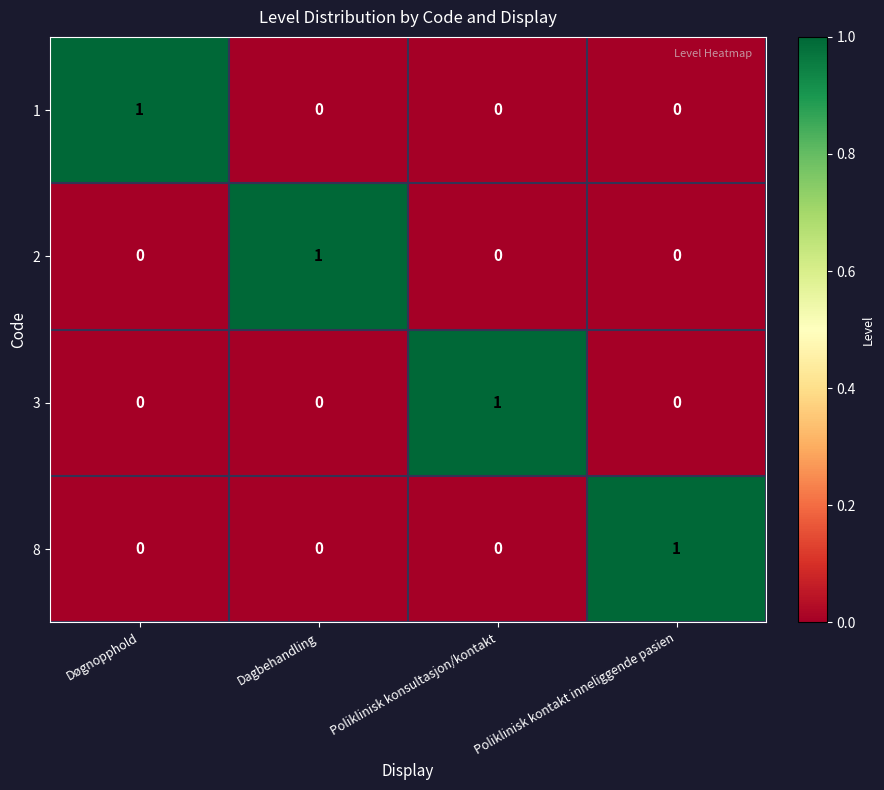

Count the 1 values in the range 0 to 1.

4